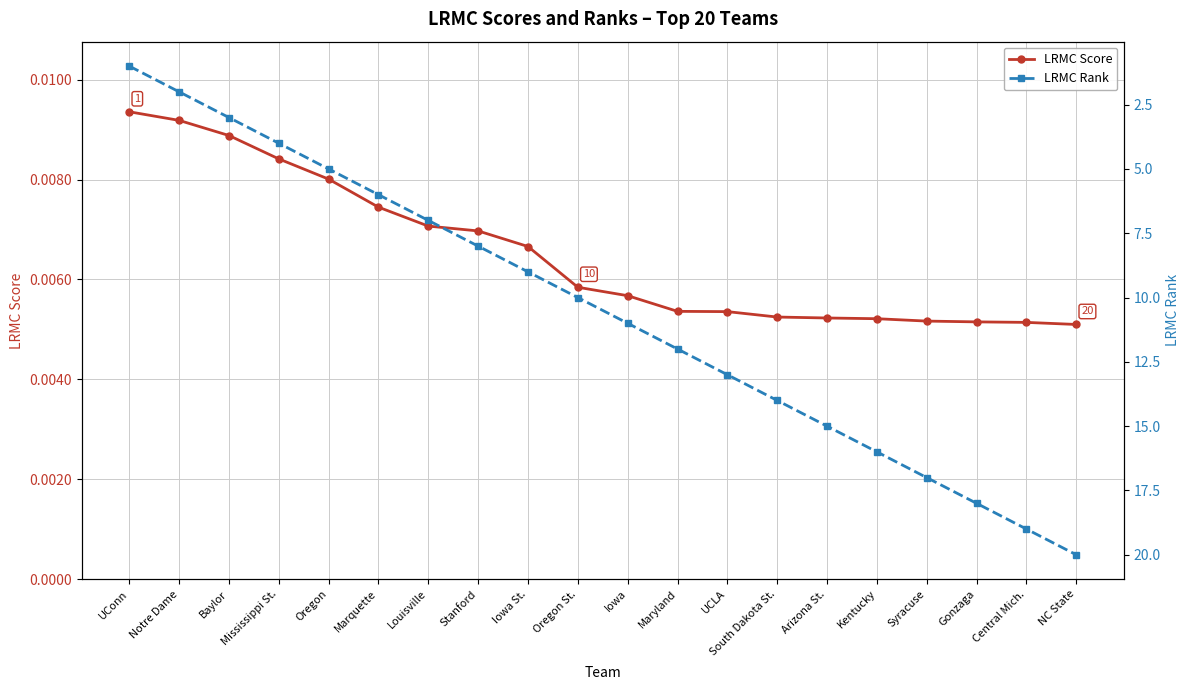

Rank the series at Mississippi St. from highest to lowest value.

LRMC Rank, LRMC Score